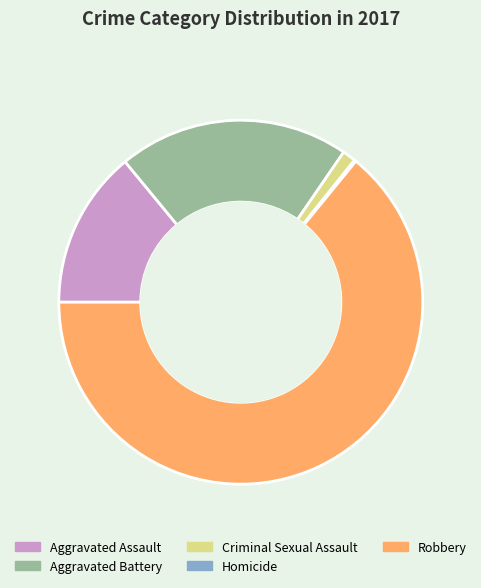

Is it true that Aggravated Assault is 6% of the pie?

False